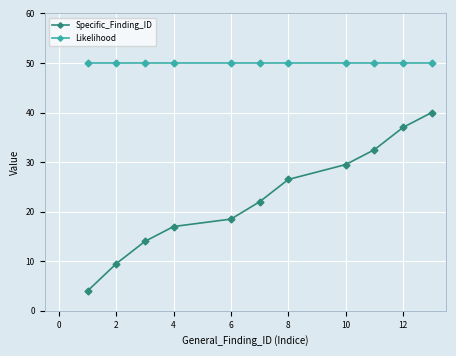

What is the lowest value of the Likelihood series?

50.0